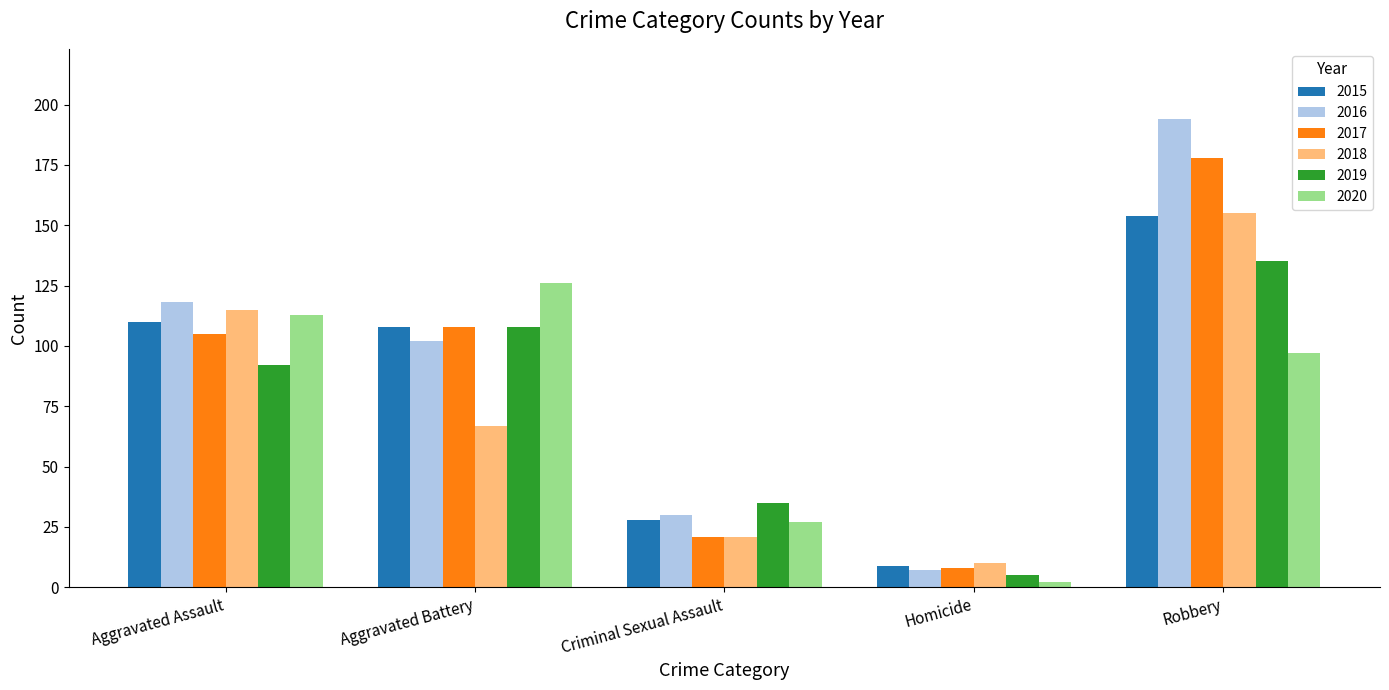

How many groups of bars are there?

5